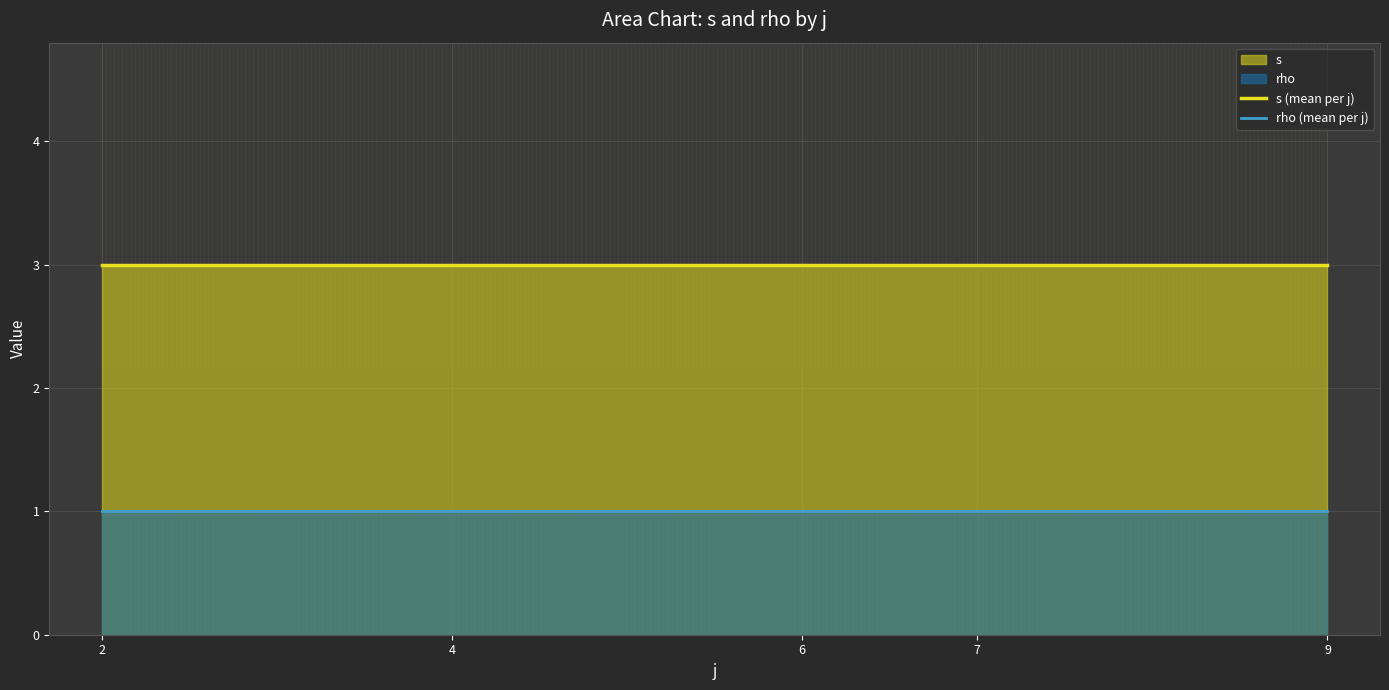

True or false: s (mean per j) has more than 0 interior local peaks.

False